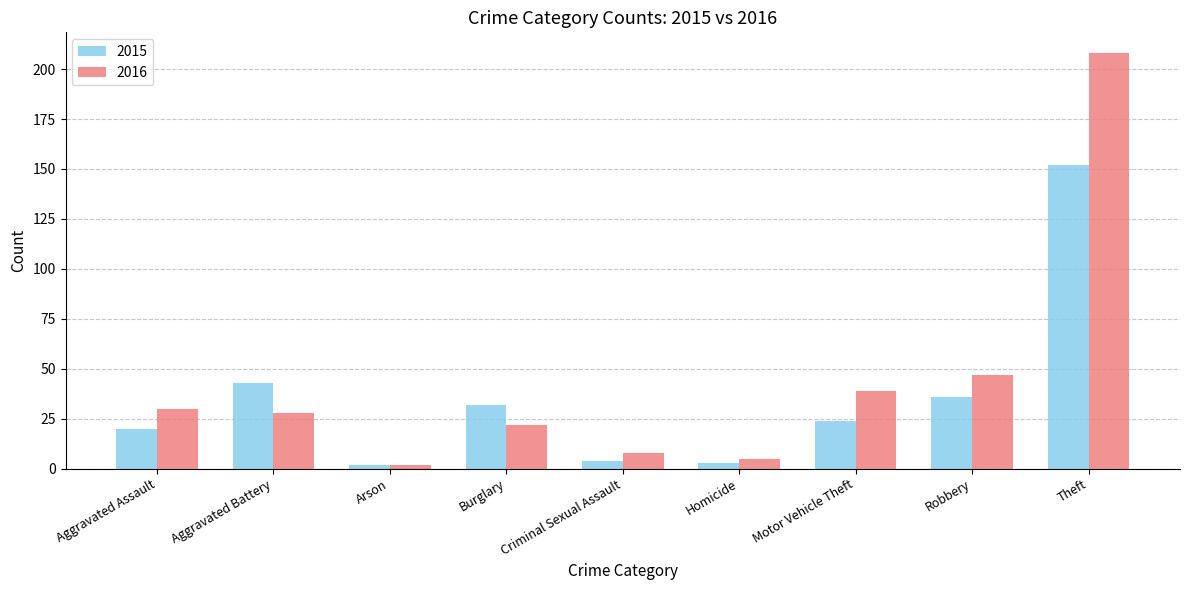

Reading left to right, extract all data points from this chart.

2015: 20	43	2	32	4	3	24	36	152
2016: 30	28	2	22	8	5	39	47	208